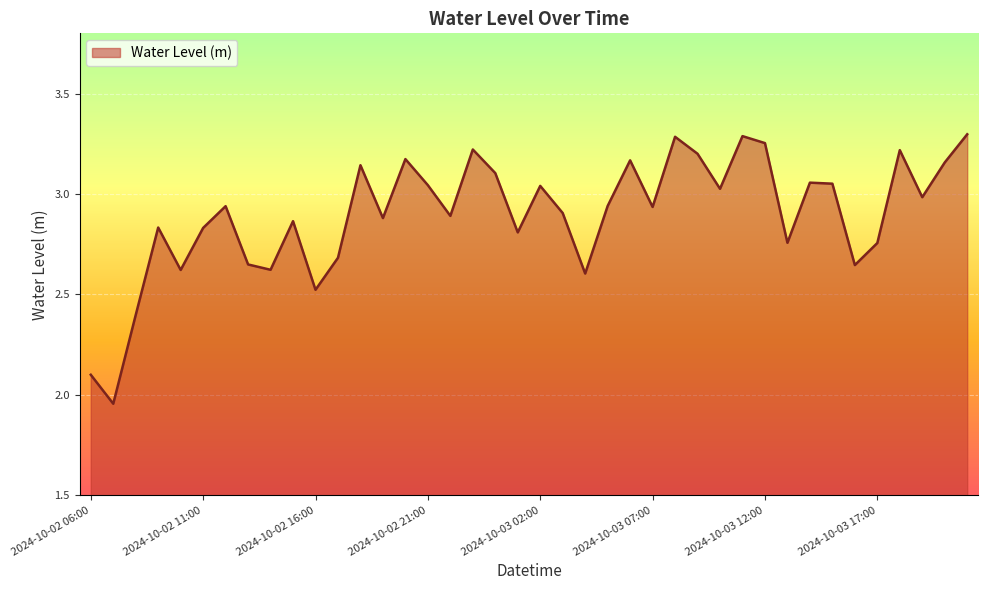

What is the difference between the maximum and minimum values?

1.3